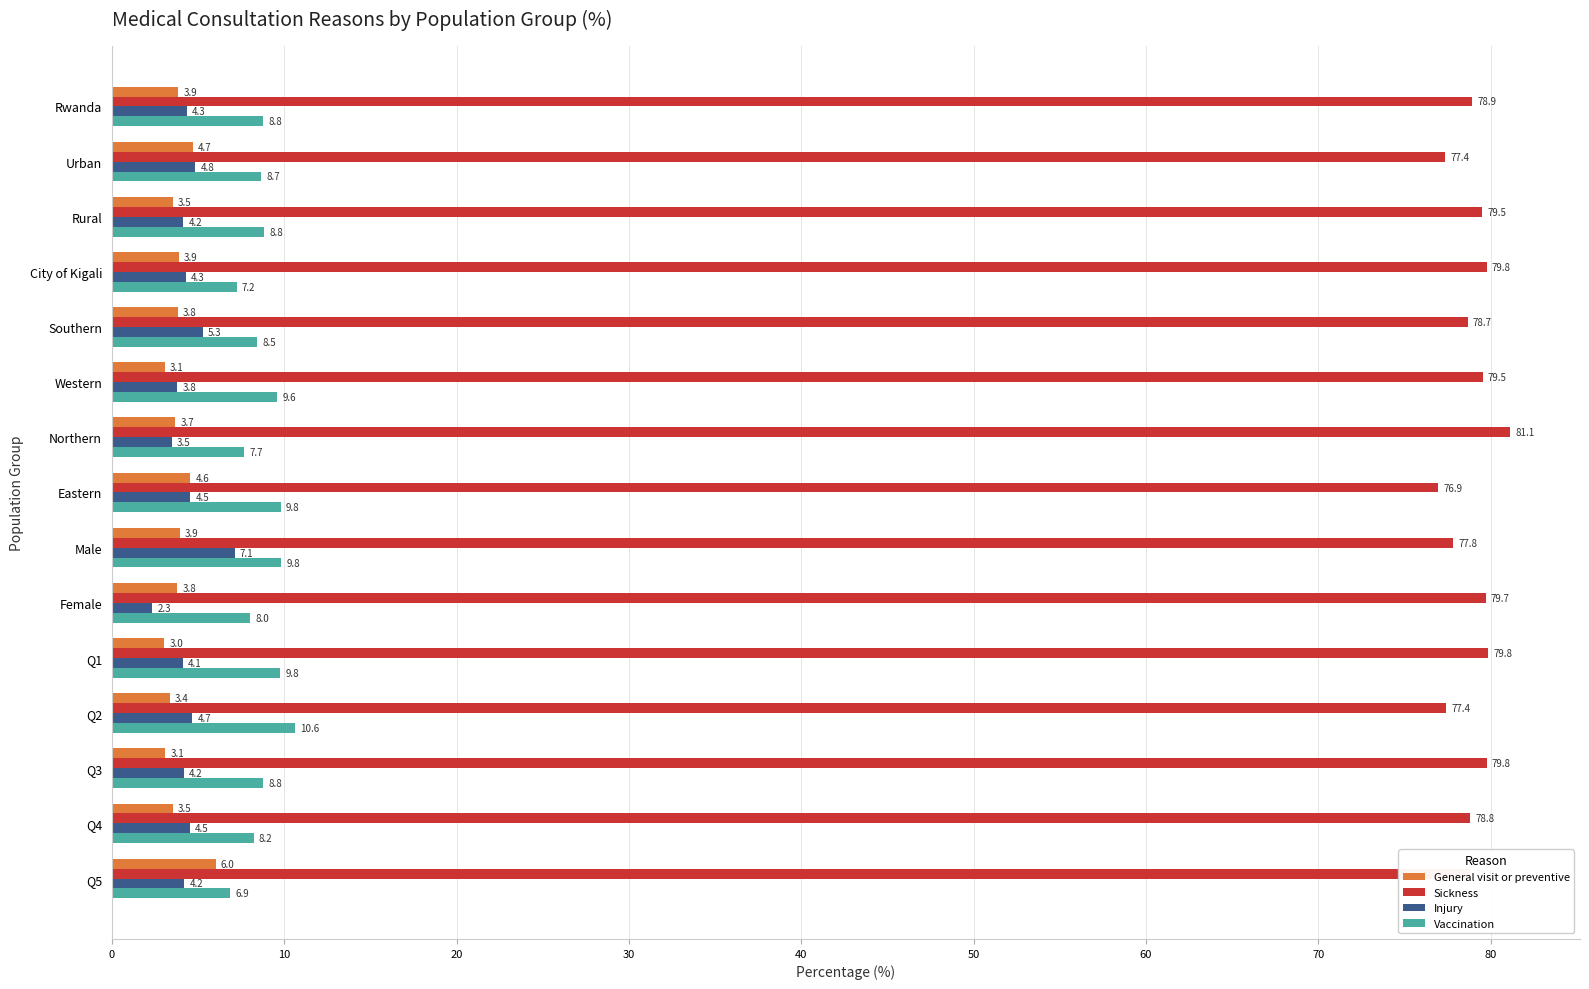

What is the average value of the Injury series?

4.4